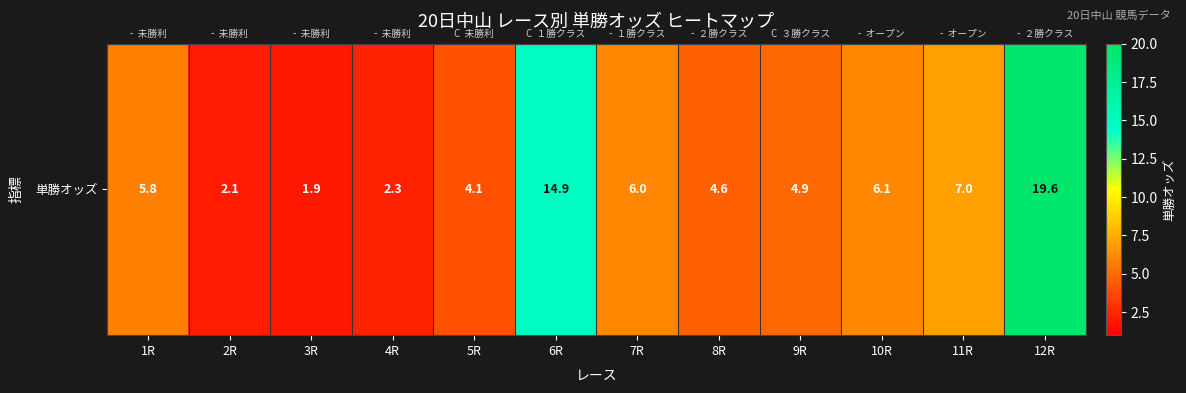

True or false: the data shows 0.7 at 2R.

False